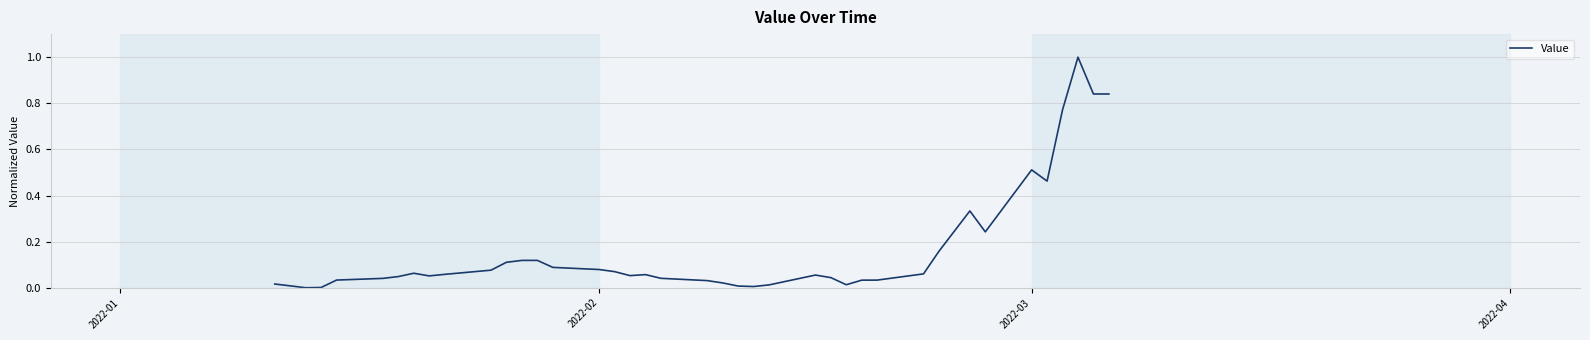

What is the greatest value displayed?

1.0